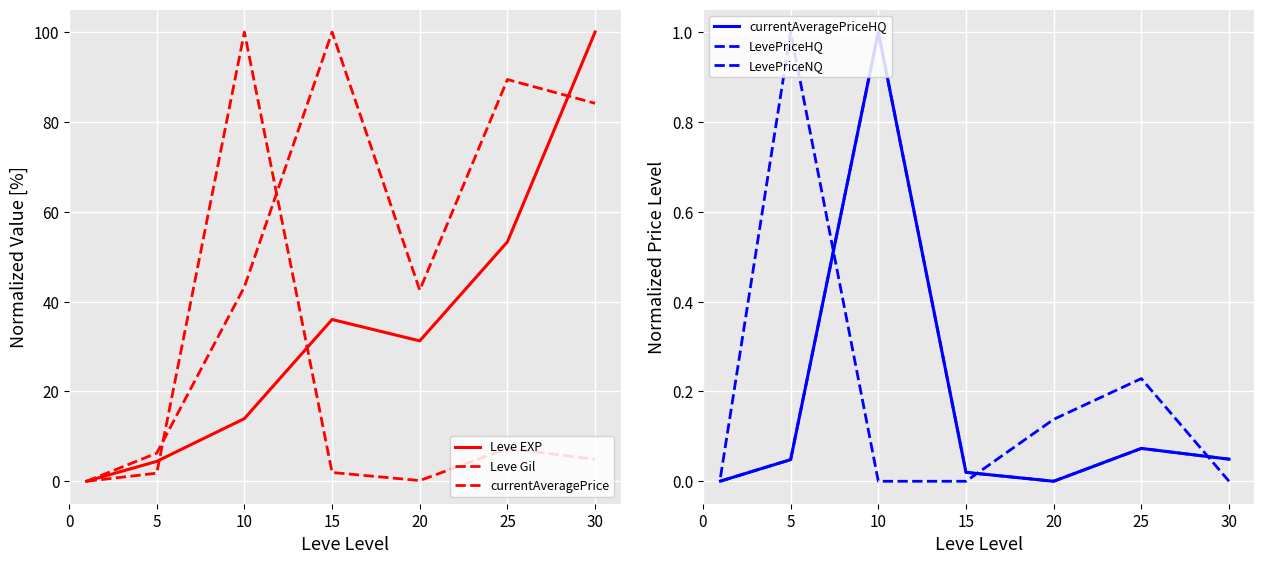

Reading left to right, list all the values displayed in this chart.

Leve EXP: 0.0	4.4	13.9	36.0	31.3	53.3	100.0
Leve Gil: 0.0	6.2	43.3	100.0	42.5	89.4	84.1
currentAveragePrice: 0.0	1.8	100.0	2.0	0.2	7.3	4.9
currentAveragePriceHQ: 0.0	0.0	1.0	0.0	0.0	0.1	0.0
LevePriceHQ: 0.0	0.0	1.0	0.0	0.0	0.1	0.0
LevePriceNQ: 0.0	1.0	0.0	0.0	0.1	0.2	0.0